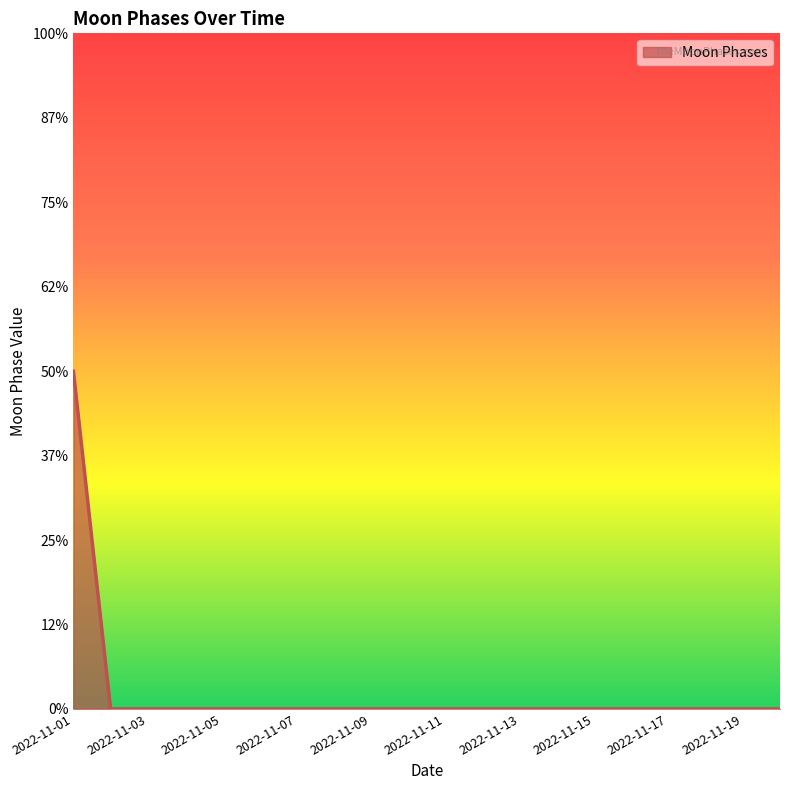

Does the chart have visible grid lines?

No